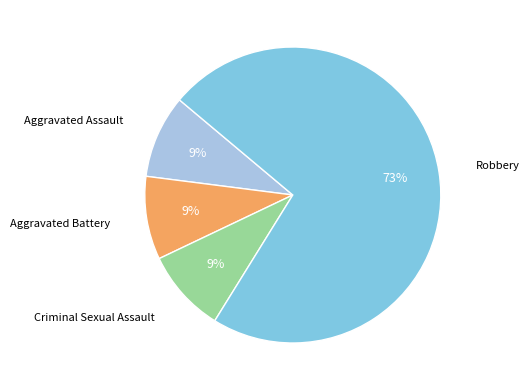

To the nearest percent, what is the difference between the largest and smallest slice percentages?

64%